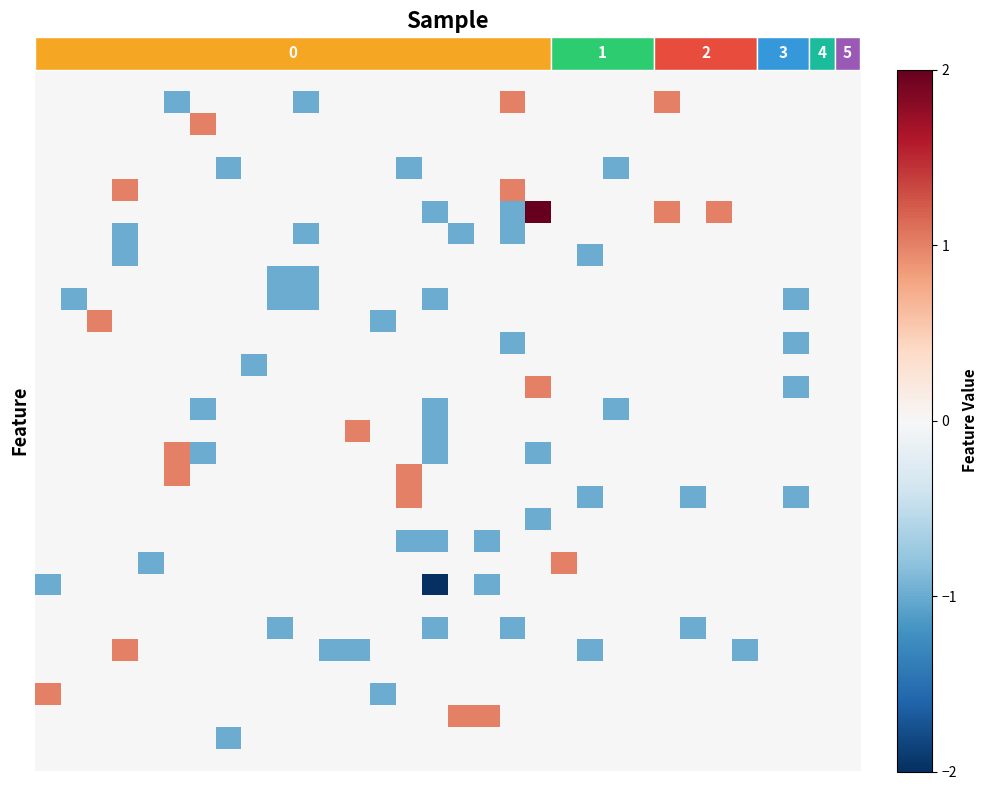

Between 3 and 13, which series saw the biggest shift?

row_5